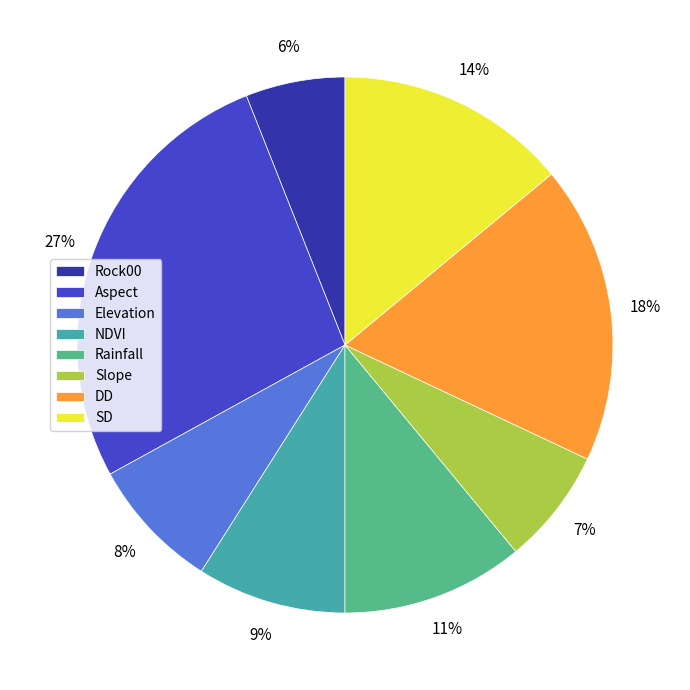

True or false: Elevation accounts for 21% of the total.

False